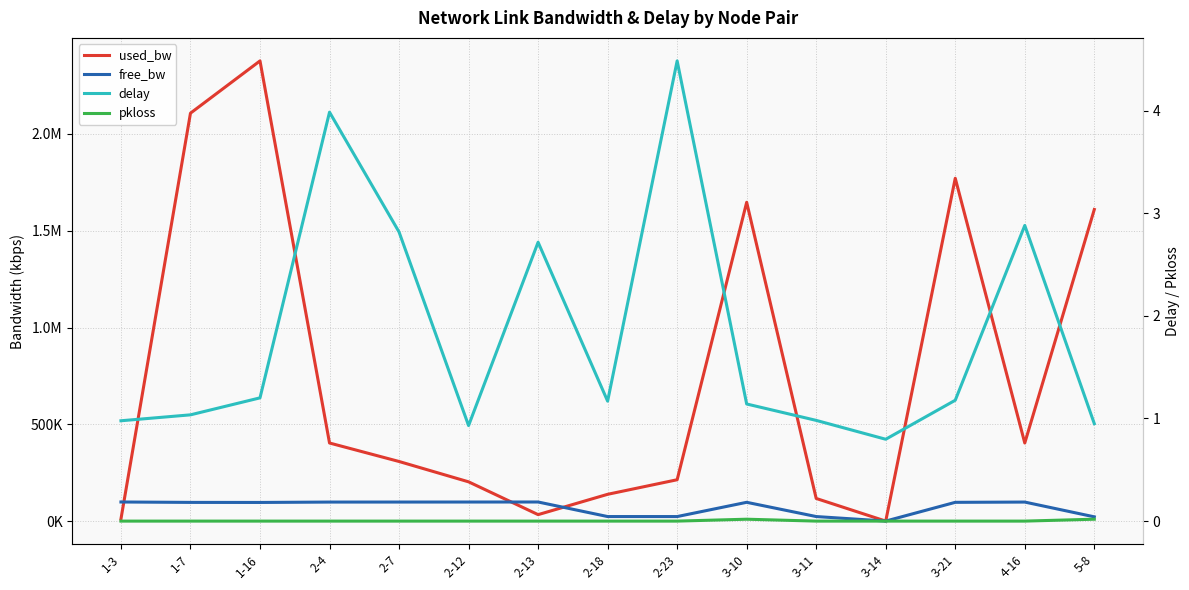

Which category has the highest value in the pkloss series?

5-8